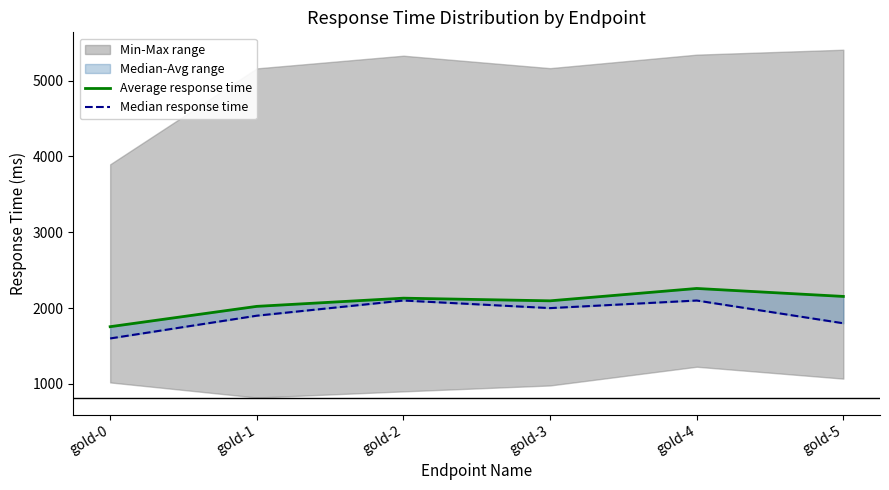

True or false: Median response time has more than 2 points higher than both neighbors.

False